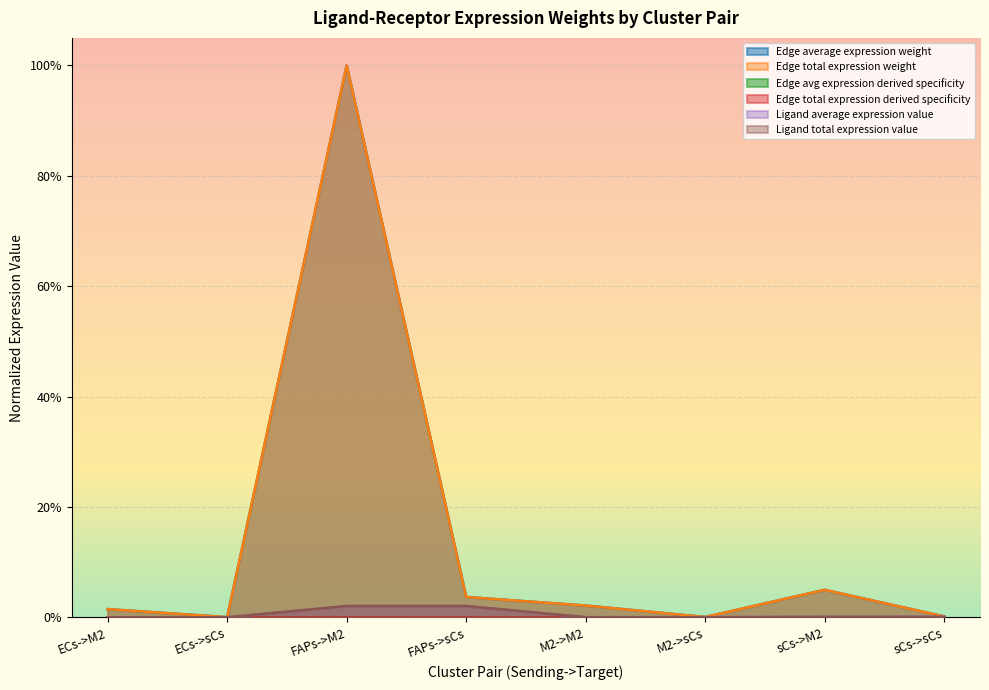

What position from the left is M2->M2?

5